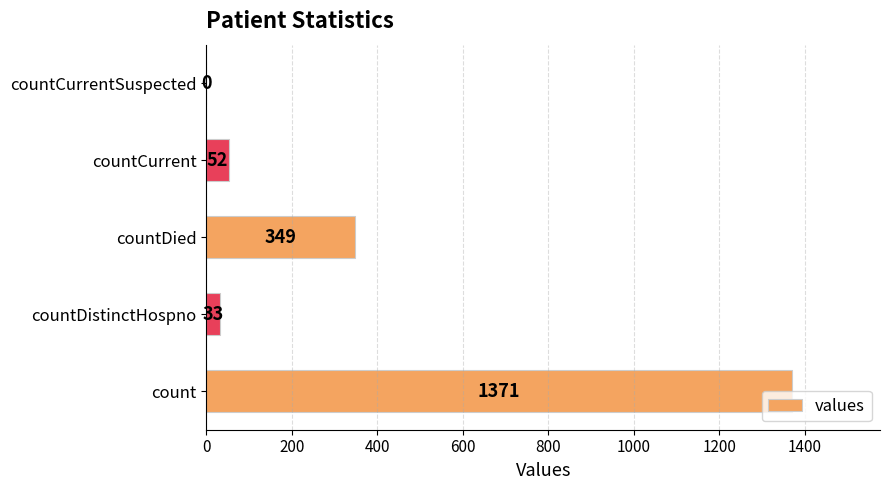

Is it true that the value at countDistinctHospno is 33?

True